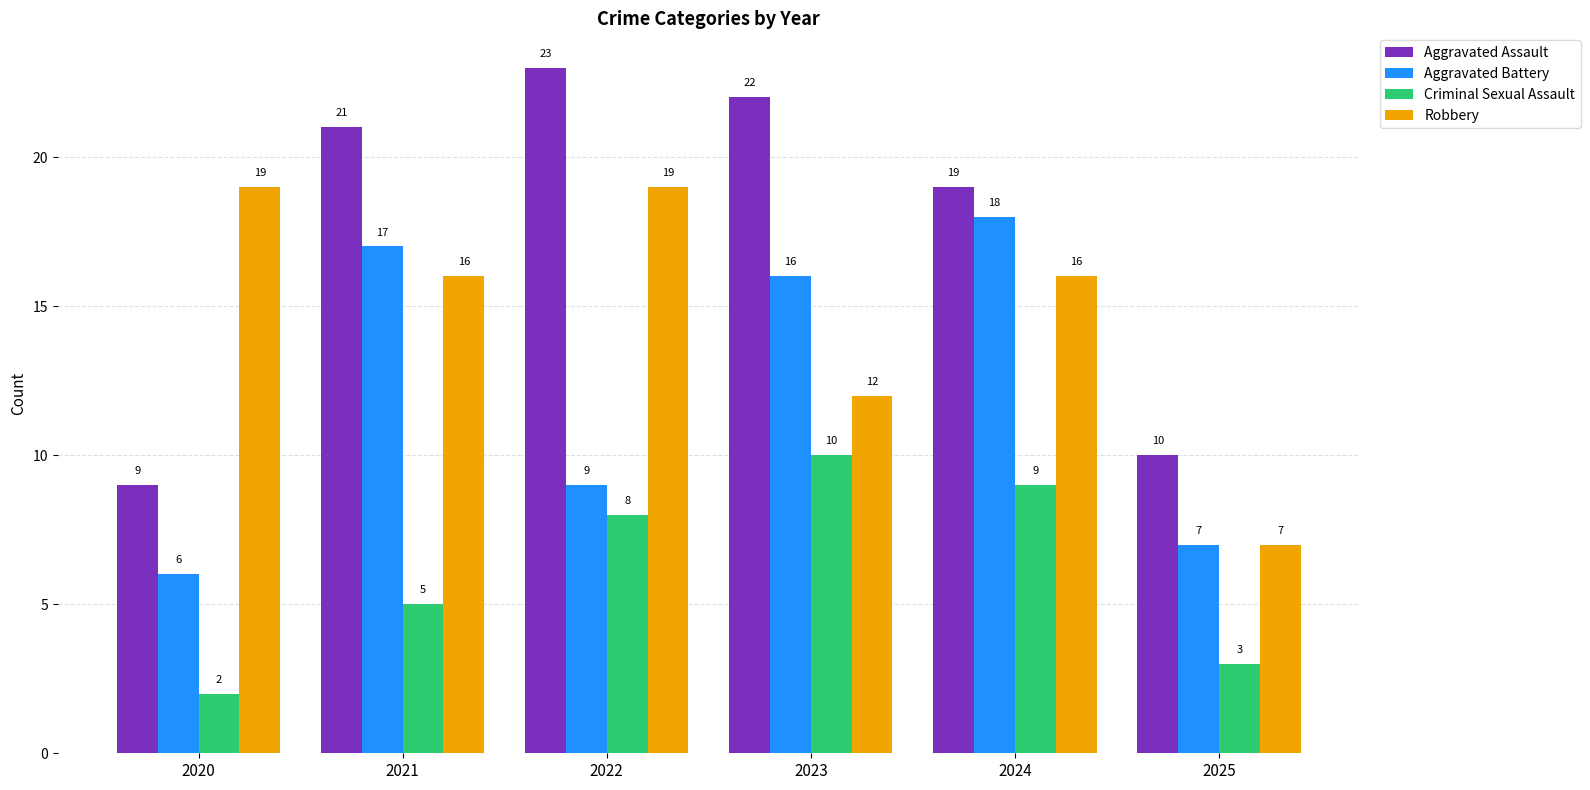

What is the approximate value of Robbery at 2022?

19